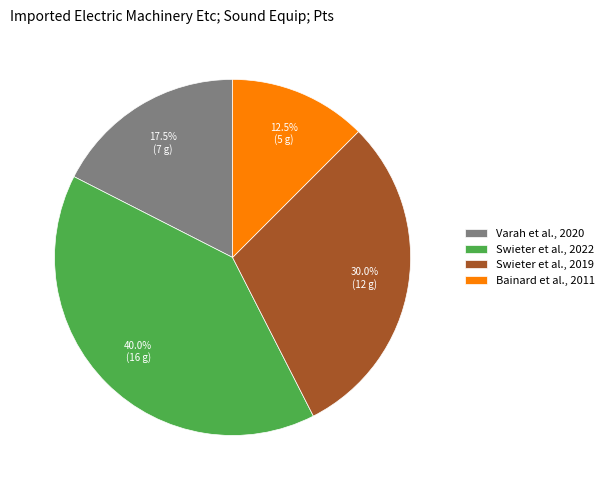

What is the largest slice in the pie chart?

Swieter et al., 2022